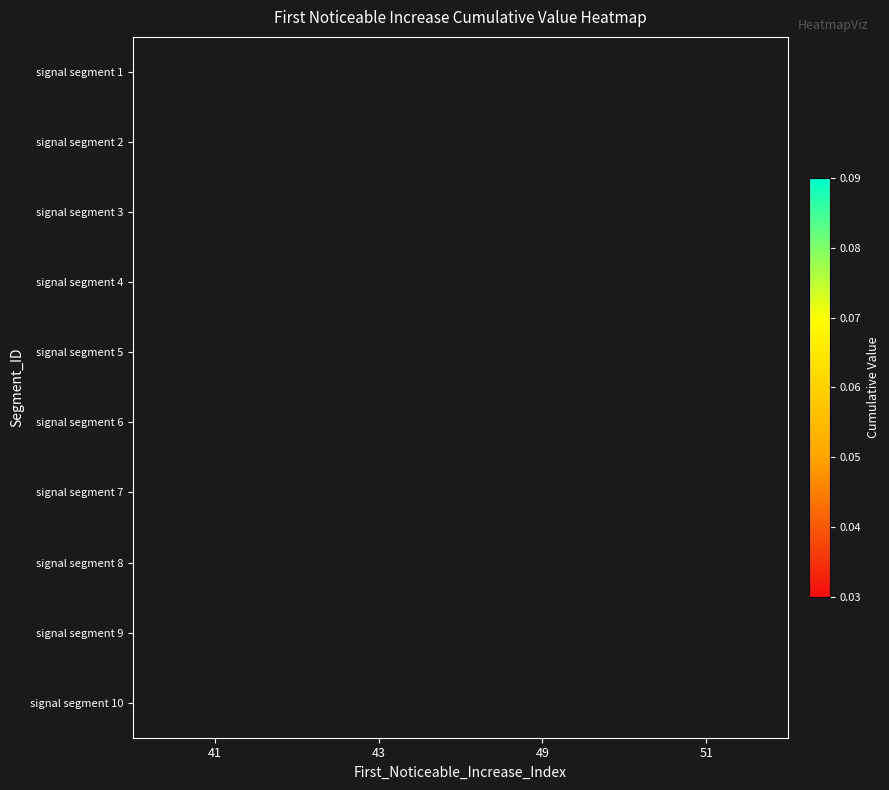

Which category has the highest value across all series?

51